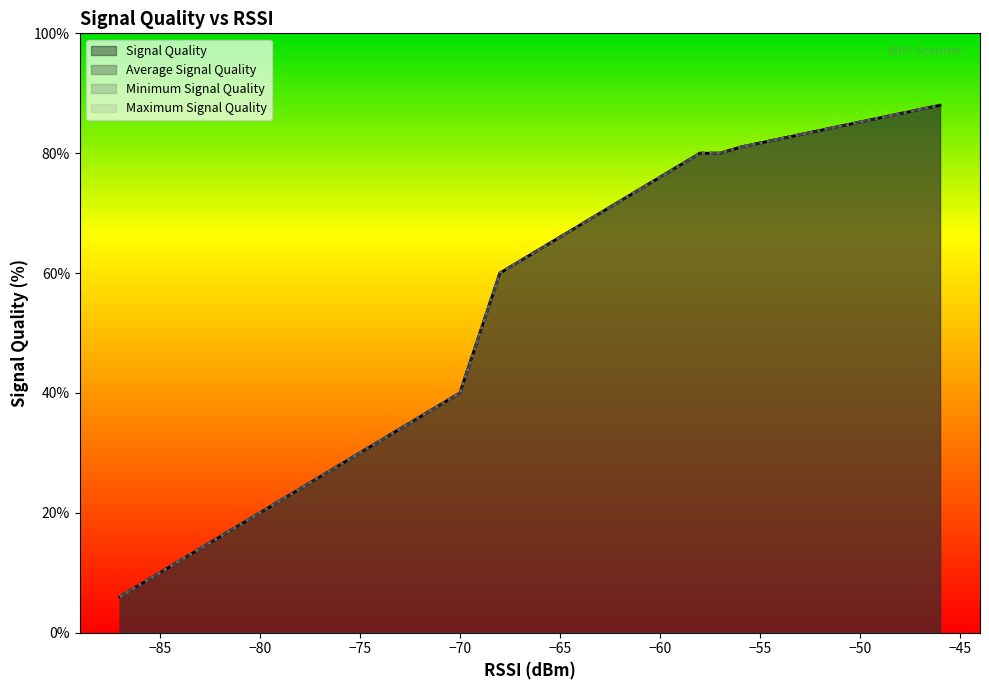

What is the maximum value shown in the chart?

88